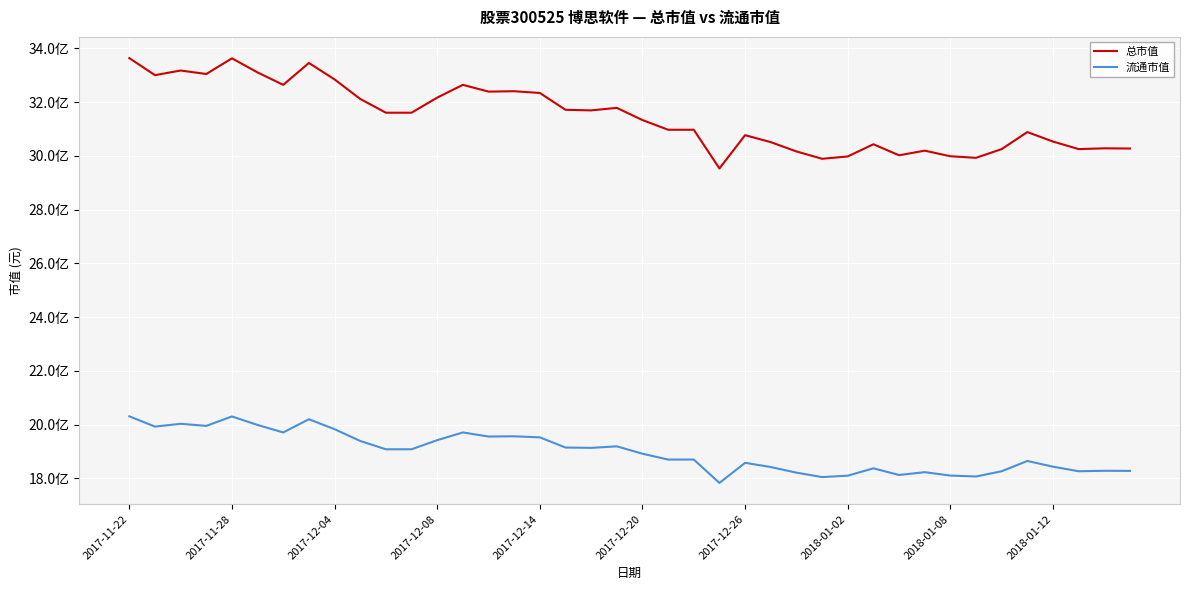

What is the greatest value displayed?

3363894400.0